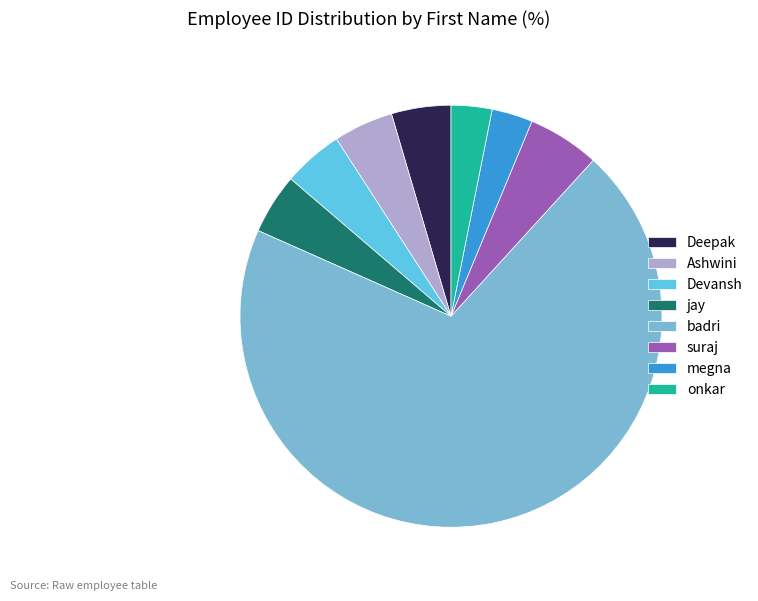

Which has a higher value, Devansh or badri?

badri